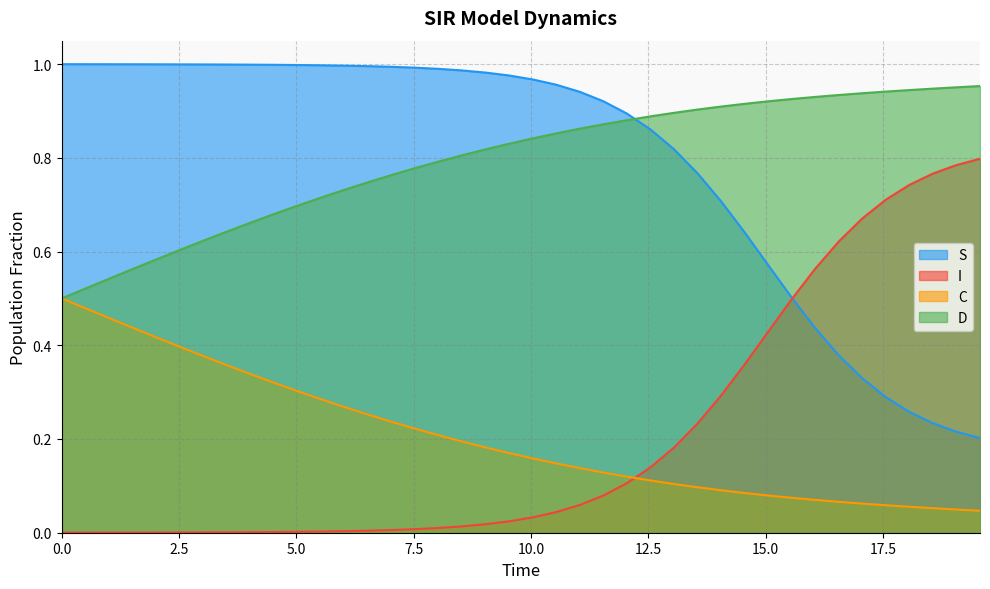

At how many categories does at least one series exceed 0?

40